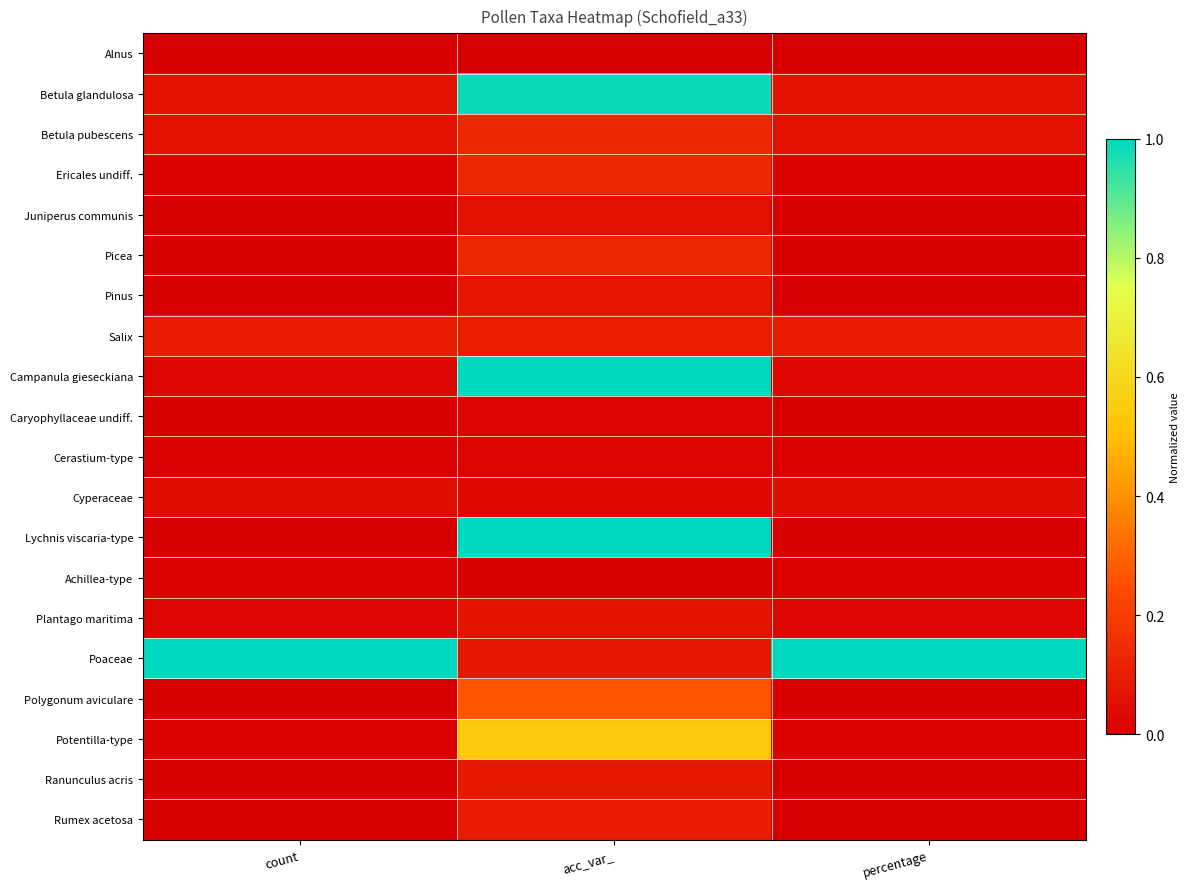

Reading right to left, extract all data points from this chart.

Alnus: percentage=0.0	acc_var_=0.0	count=0.0
Betula glandulosa: percentage=0.1	acc_var_=1.0	count=0.1
Betula pubescens: percentage=0.1	acc_var_=0.1	count=0.1
Ericales undiff.: percentage=0.0	acc_var_=0.1	count=0.0
Juniperus communis: percentage=0.0	acc_var_=0.1	count=0.0
Picea: percentage=0.0	acc_var_=0.1	count=0.0
Pinus: percentage=0.0	acc_var_=0.1	count=0.0
Salix: percentage=0.1	acc_var_=0.1	count=0.1
Campanula gieseckiana: percentage=0.0	acc_var_=1.0	count=0.0
Caryophyllaceae undiff.: percentage=0.0	acc_var_=0.0	count=0.0
Cerastium-type: percentage=0.0	acc_var_=0.0	count=0.0
Cyperaceae: percentage=0.0	acc_var_=0.0	count=0.0
Lychnis viscaria-type: percentage=0.0	acc_var_=1.0	count=0.0
Achillea-type: percentage=0.0	acc_var_=0.0	count=0.0
Plantago maritima: percentage=0.0	acc_var_=0.1	count=0.0
Poaceae: percentage=1.0	acc_var_=0.1	count=1.0
Polygonum aviculare: percentage=0.0	acc_var_=0.3	count=0.0
Potentilla-type: percentage=0.0	acc_var_=0.5	count=0.0
Ranunculus acris: percentage=0.0	acc_var_=0.1	count=0.0
Rumex acetosa: percentage=0.0	acc_var_=0.1	count=0.0